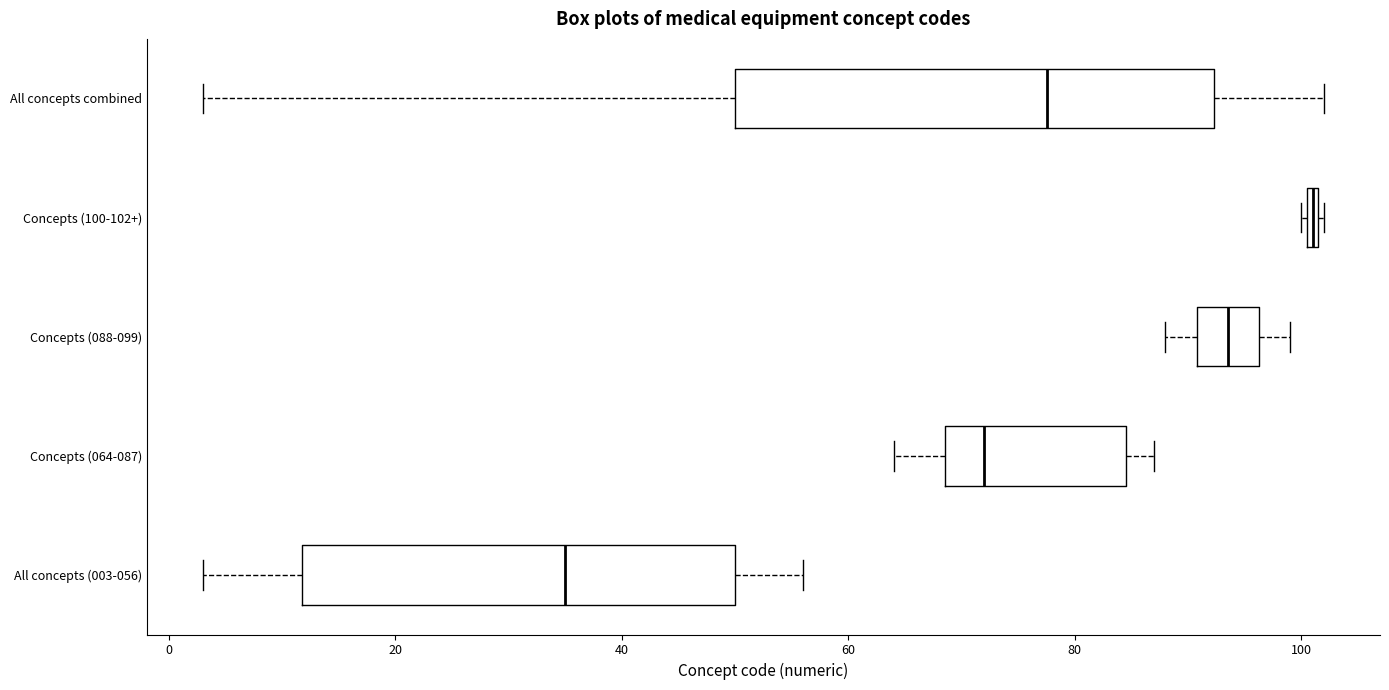

Comparing the boxes themselves (not the whiskers), which one is the widest?

All concepts combined